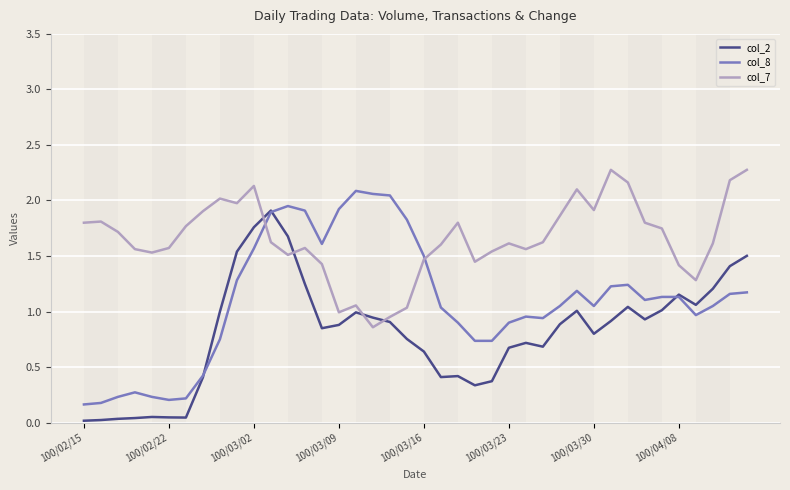

Which series ends up on top after the final intersection of col_2 and col_7?

col_7